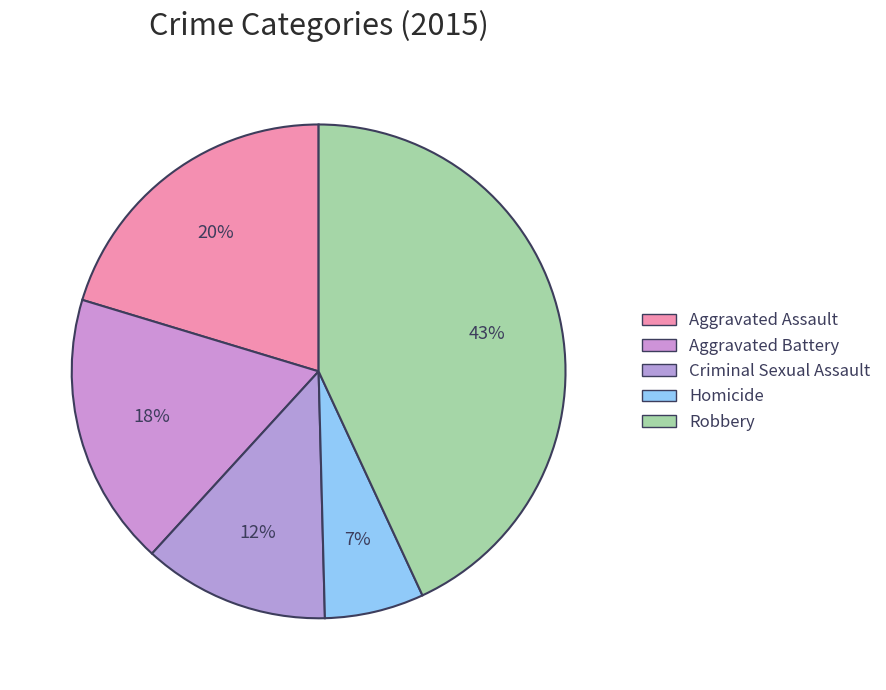

Is there any slice that represents more than half of the pie?

No